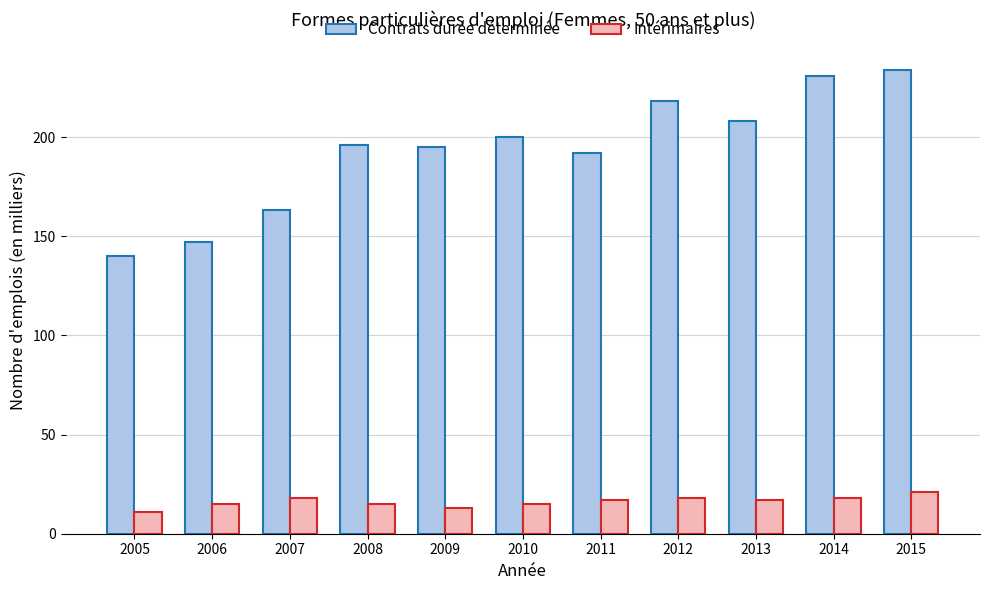

Rank the series by their average value, from highest to lowest.

Contrats durée déterminée, Intérimaires